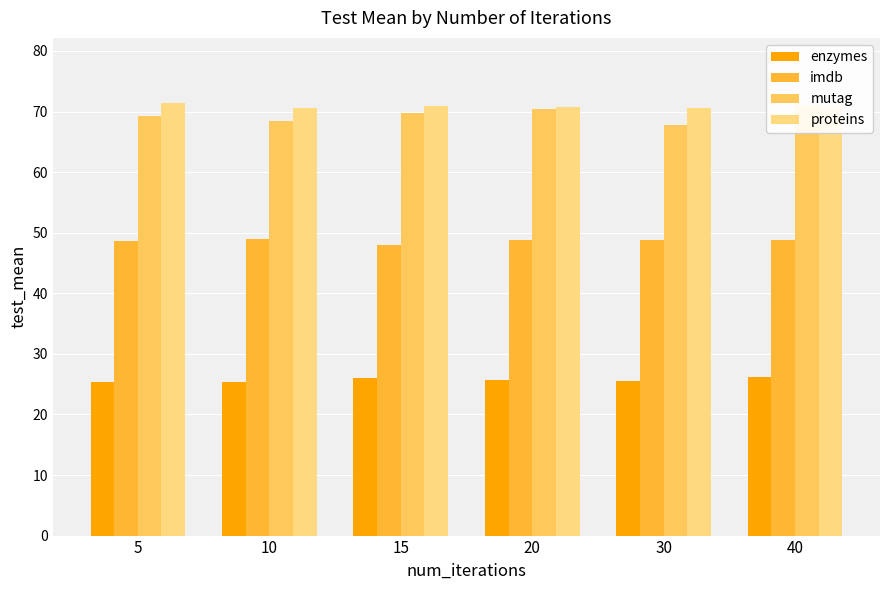

Read the proteins value at 5.

71.4